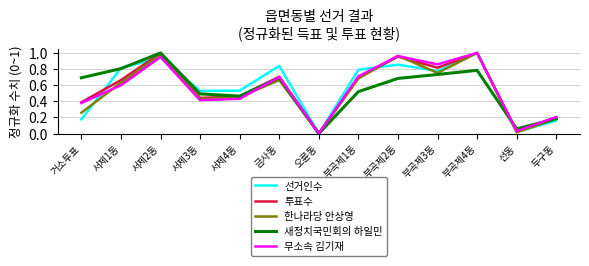

Which series changed the most between 서제2동 and 서제3동?

투표수